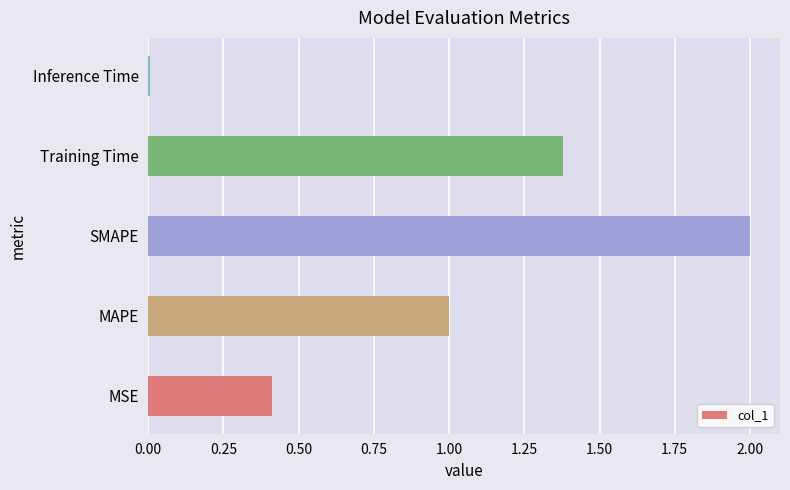

Where is the data nearest to the value 1?

MAPE